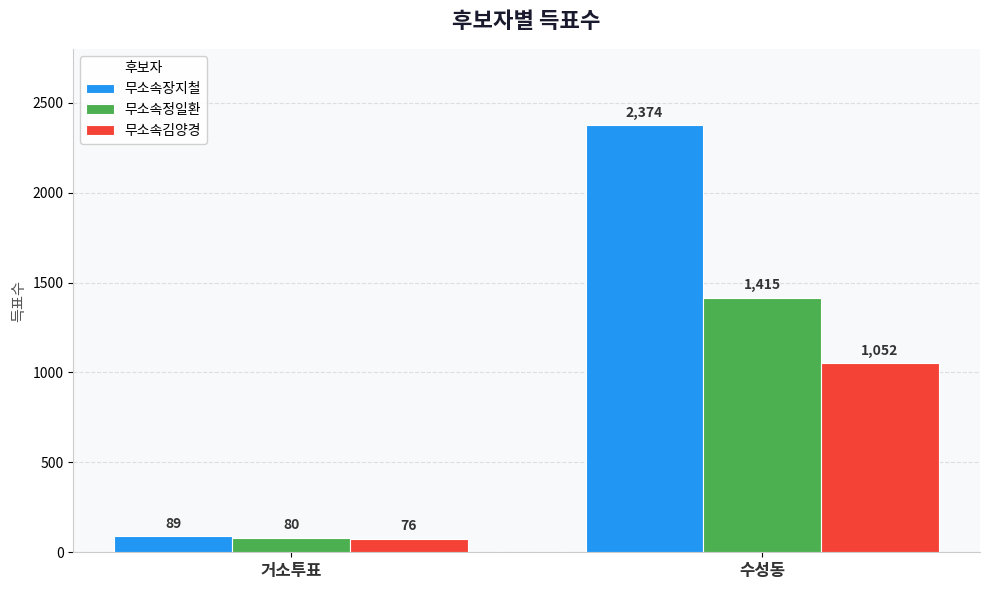

Which series changed the most between 거소투표 and 수성동?

무소속장지철